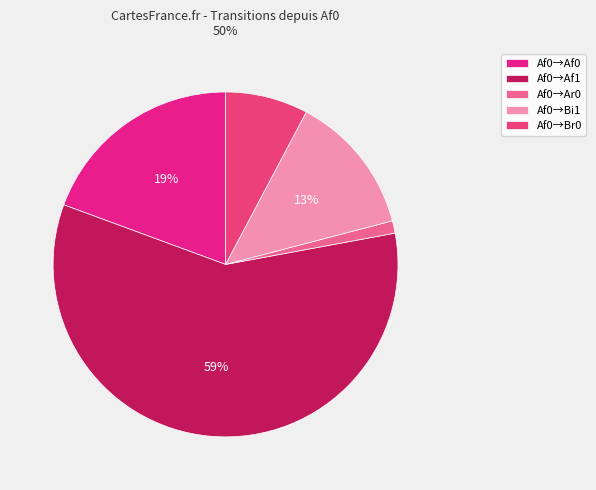

Count the number of slices in the pie.

5